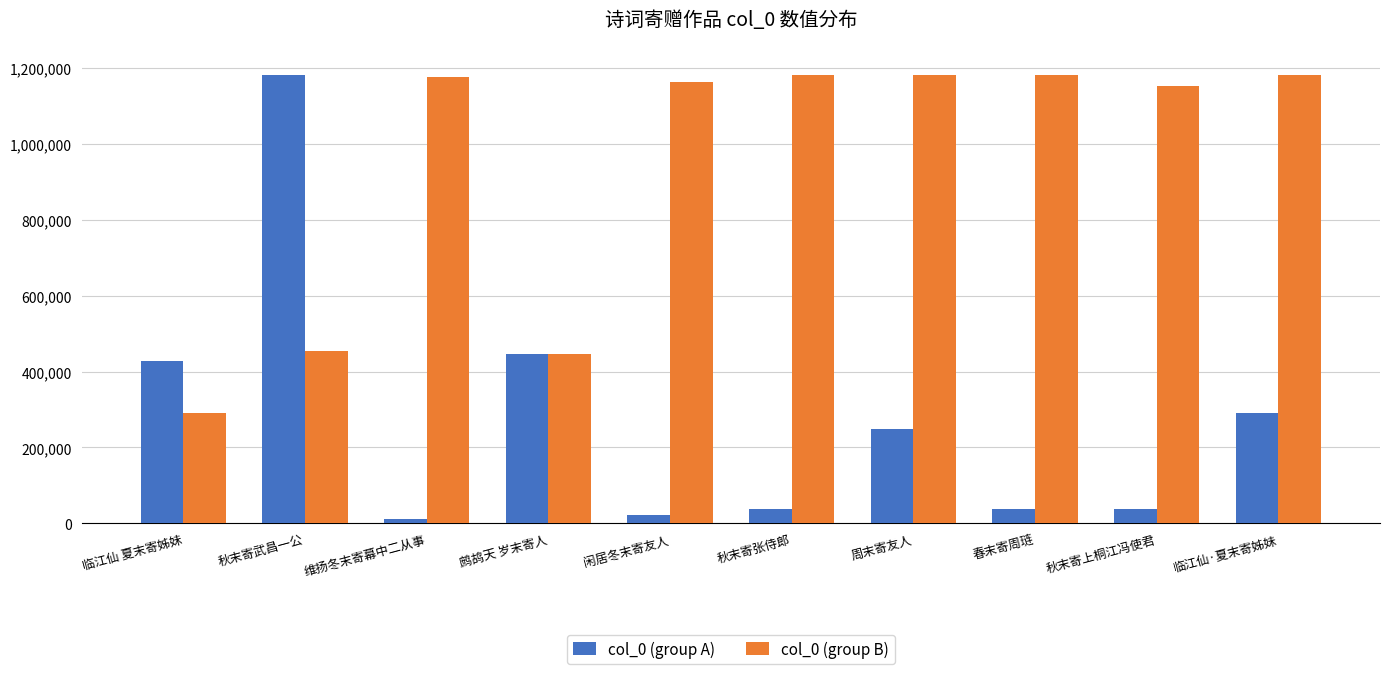

What is the label of the 4th bar from the right?

周末寄友人